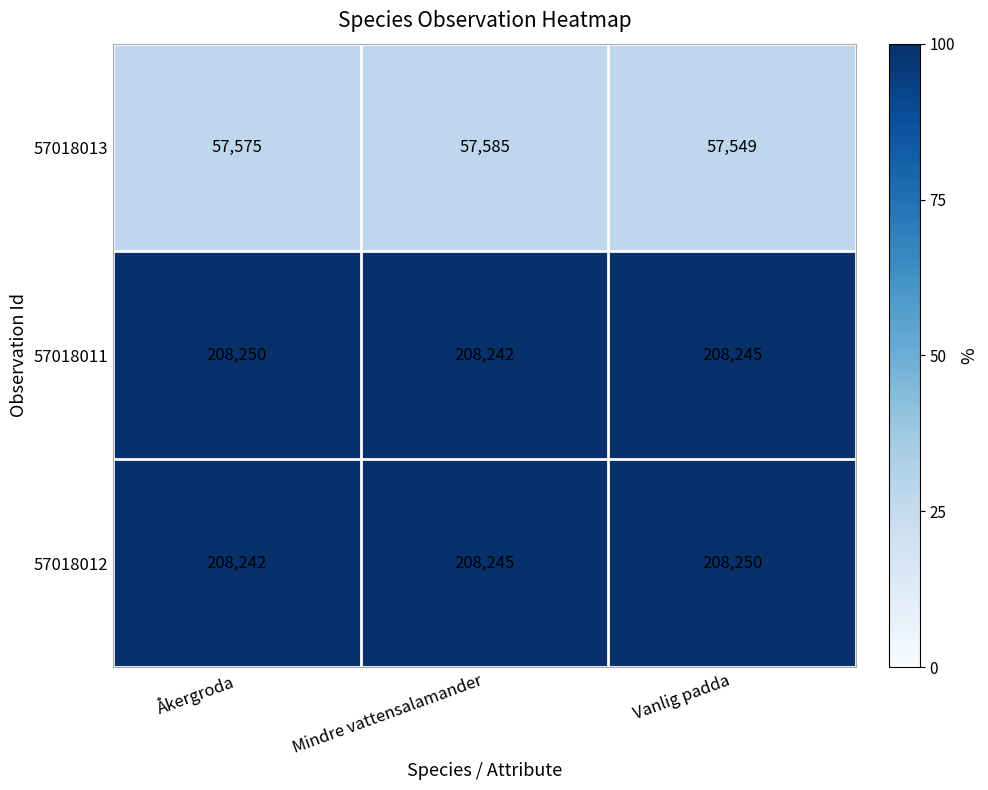

What is the difference between the highest and lowest values at Åkergroda?

150675